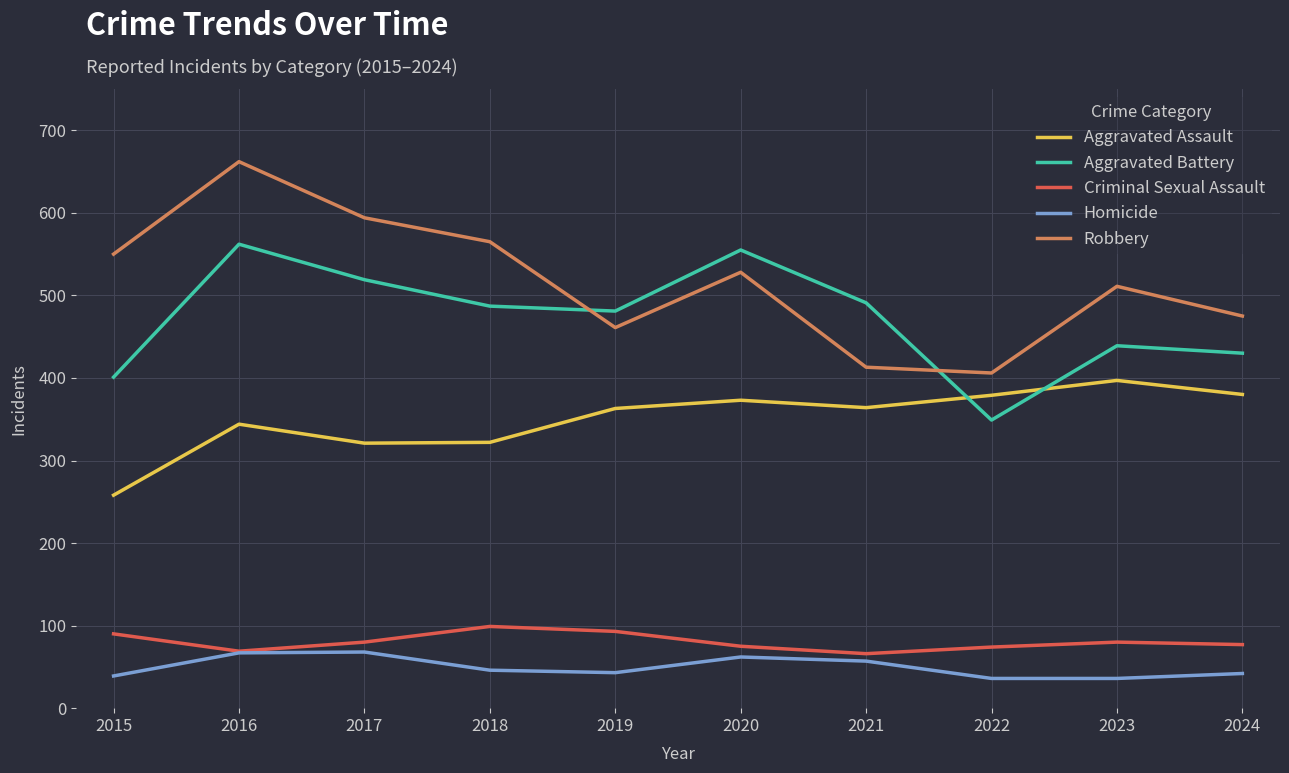

Which series has the largest total across all categories?

Robbery